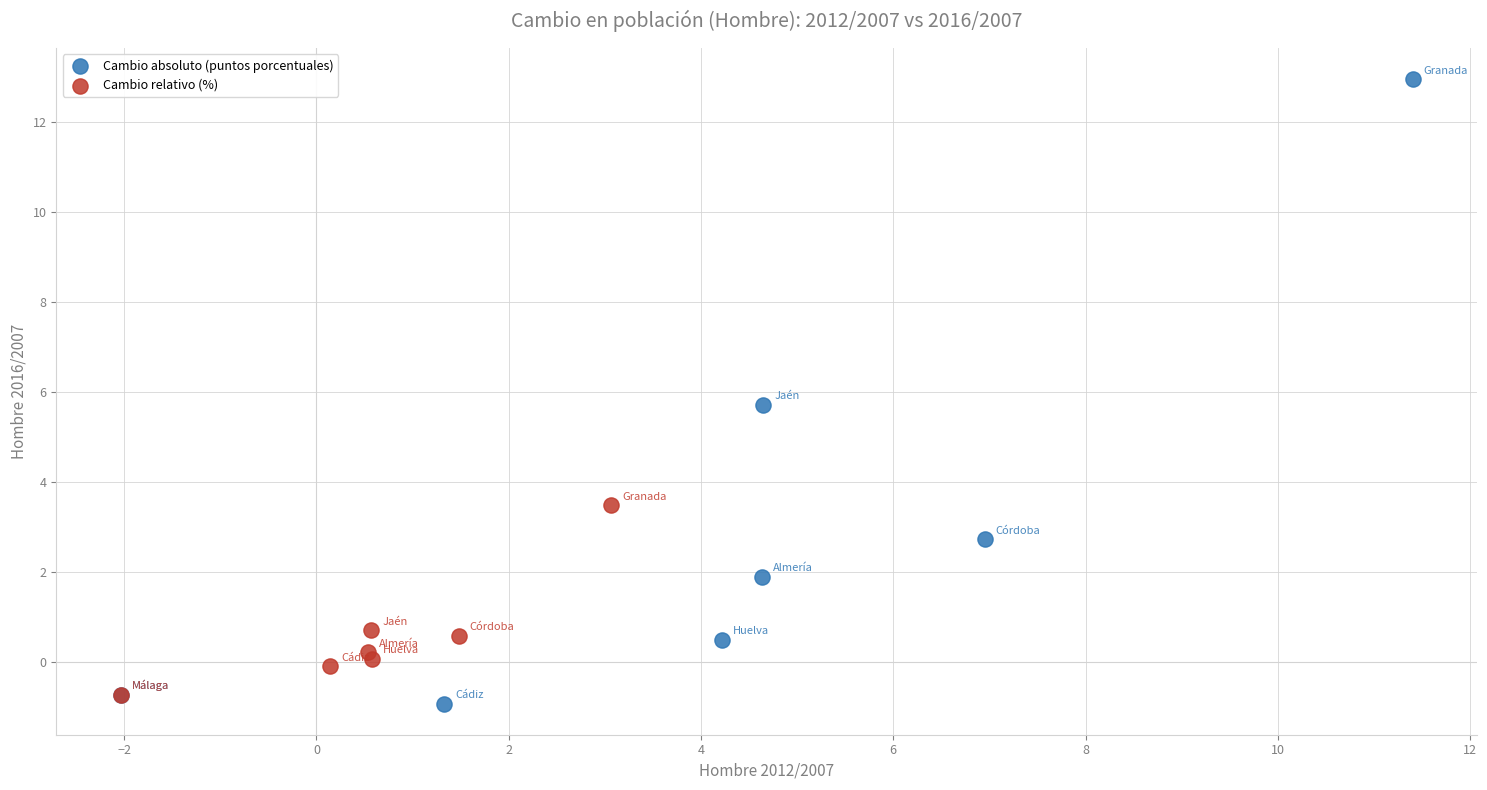

Which series contains the highest Y value?

Cambio absoluto (puntos porcentuales)